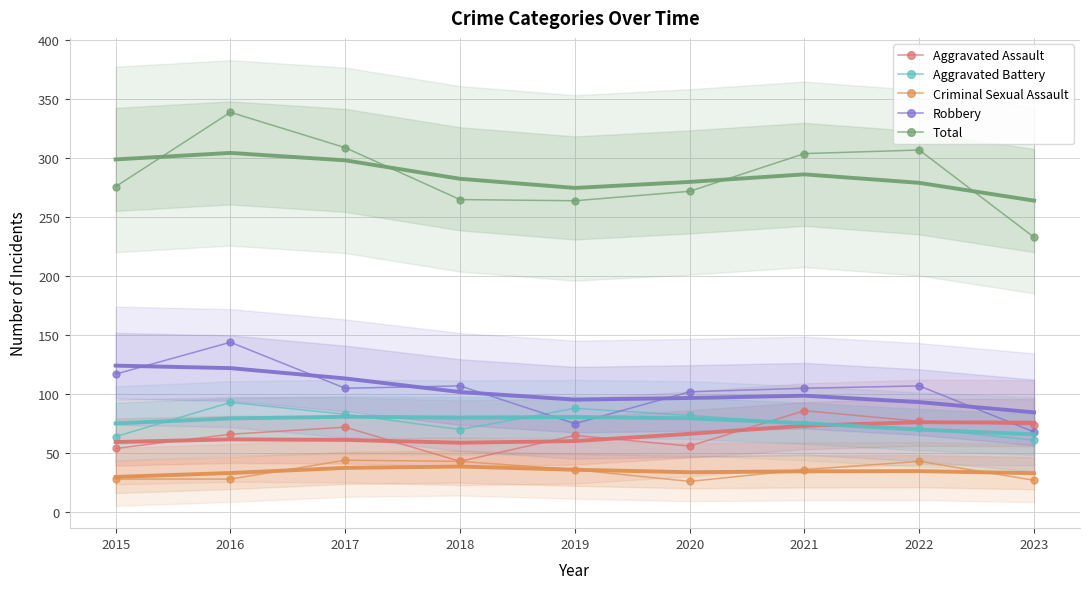

What is the difference between the highest and lowest values at 2021?

268